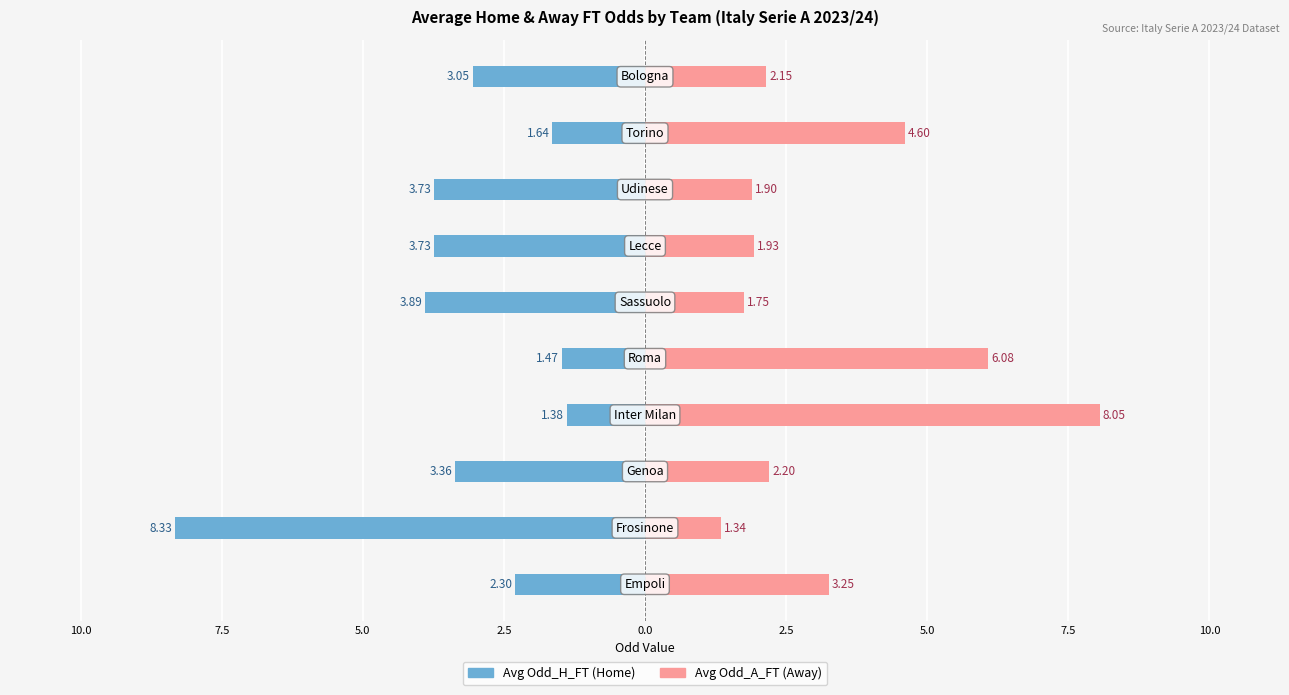

At 7.5, list the series in order from smallest to largest.

Avg Odd_H_FT, Avg Odd_A_FT